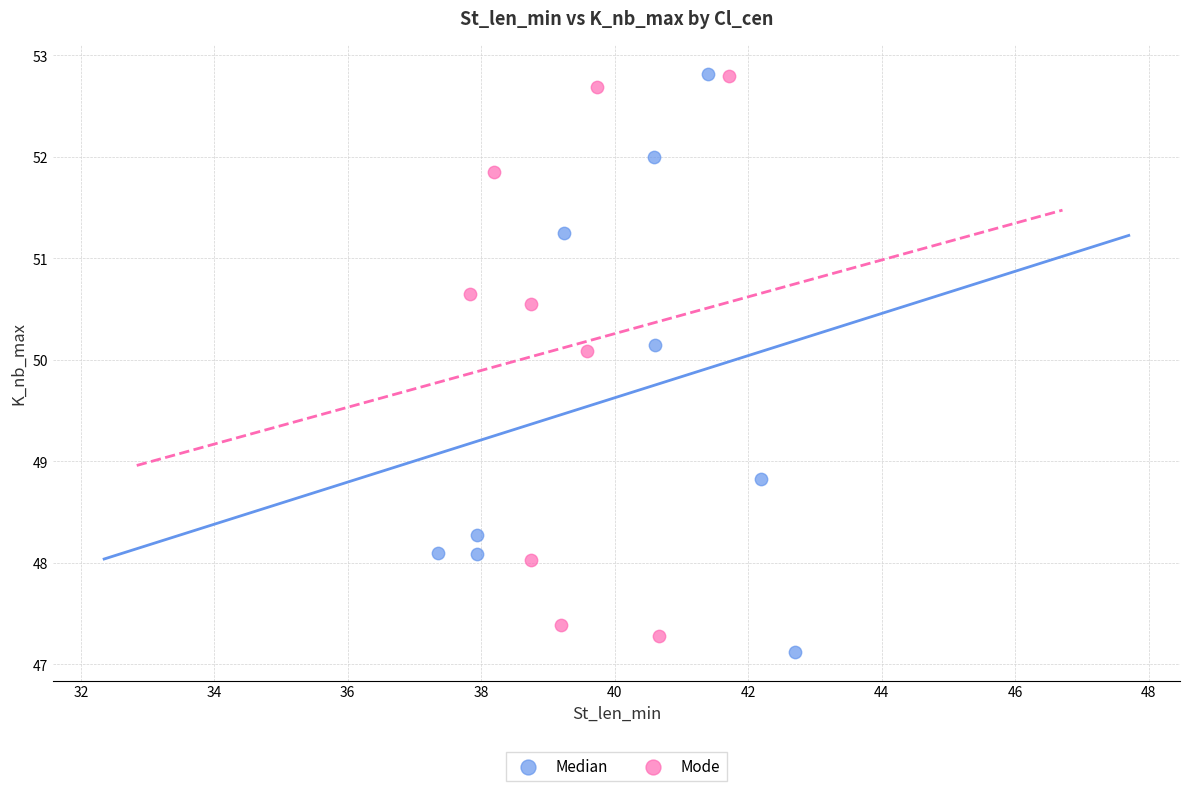

Which series has the widest spread of Y values?

Median